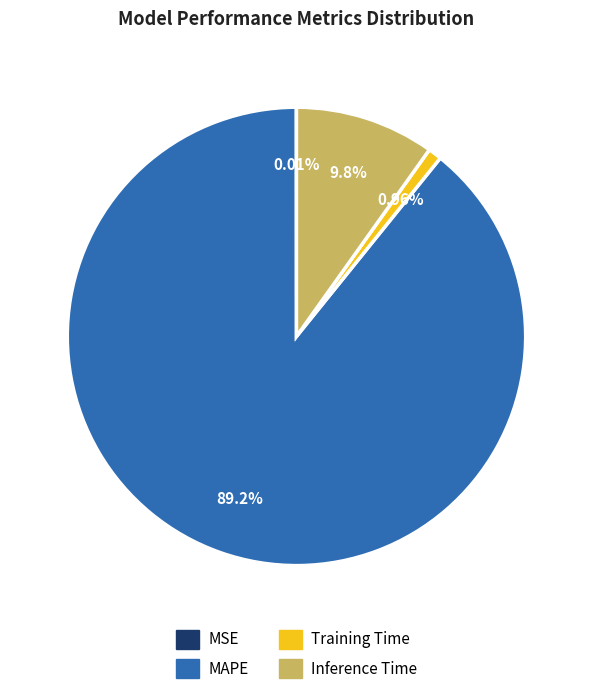

What is the majority slice?

MAPE